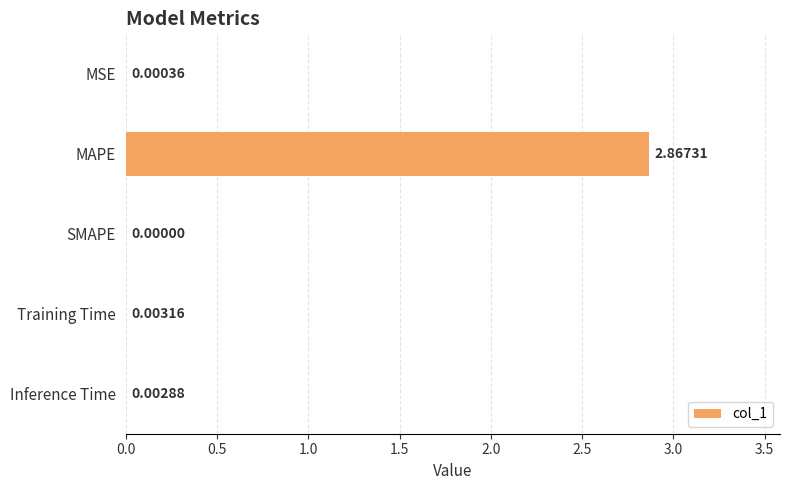

Which label corresponds to the largest value in the chart?

MAPE